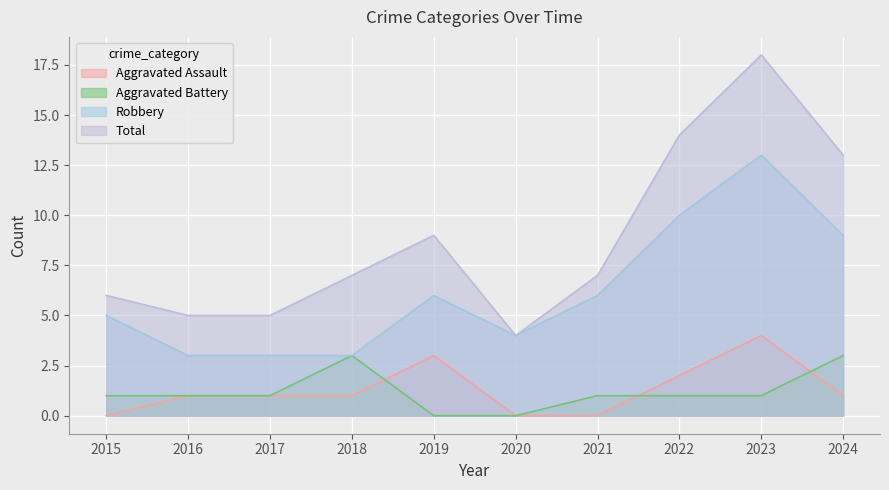

Does the chart display data point markers on the line(s)?

No